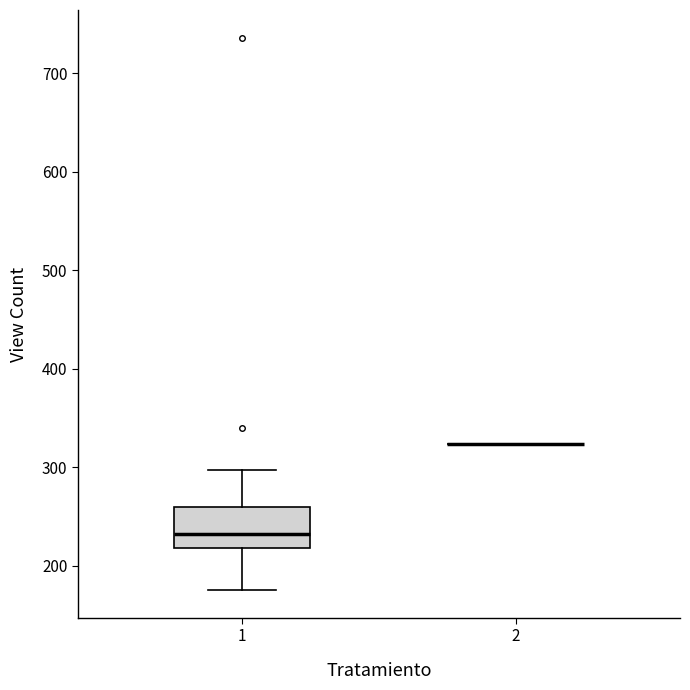

Where does the median line of the box at x = 1 sit on the y-axis? The values are not printed on the chart, so give them approximately, as read against the axis.

230